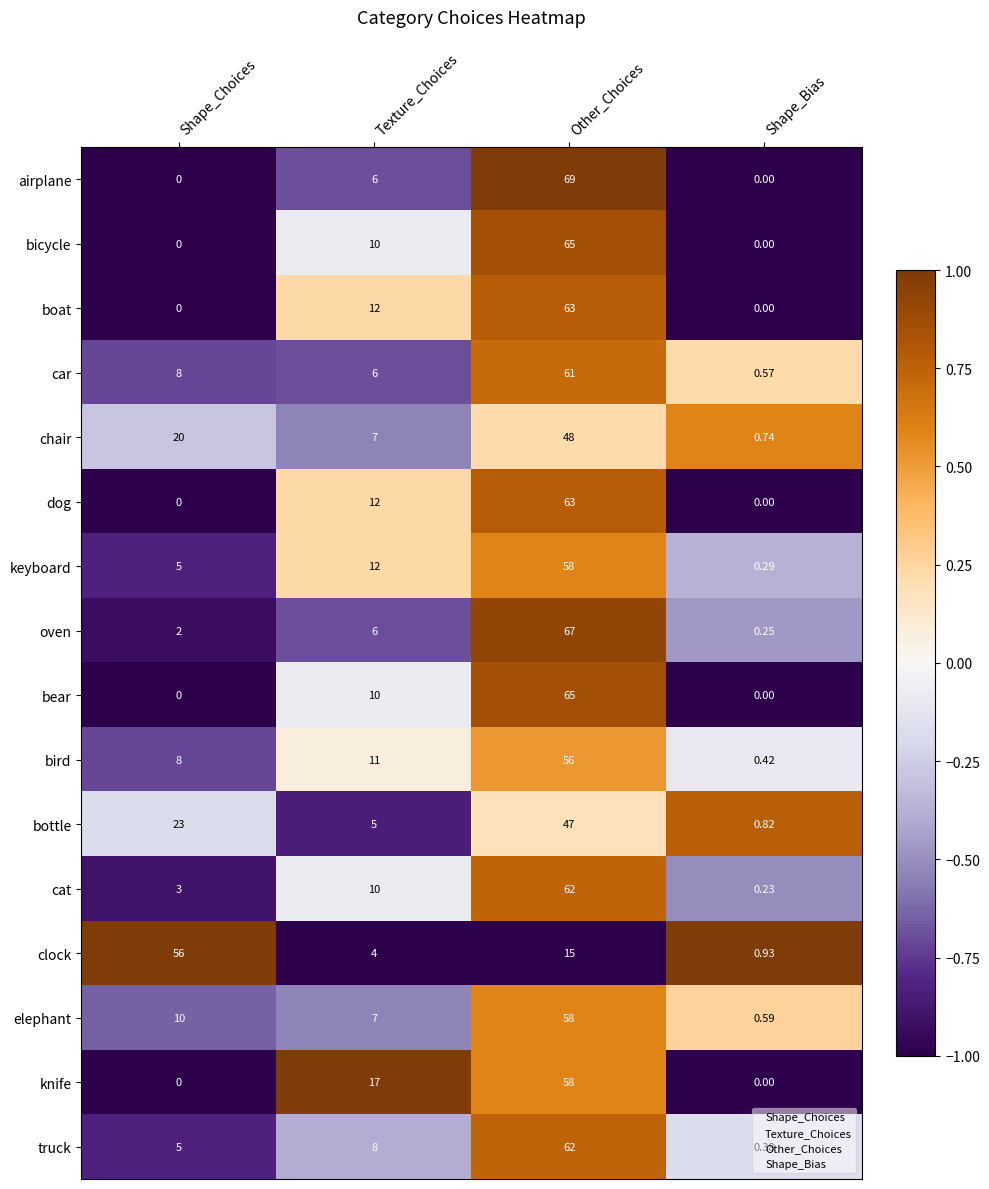

Which series has the widest spread of values?

airplane